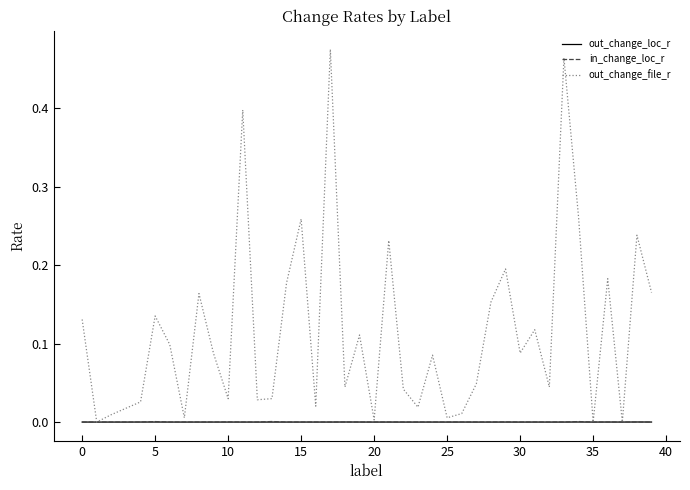

Which series has the largest total across all categories?

out_change_file_r